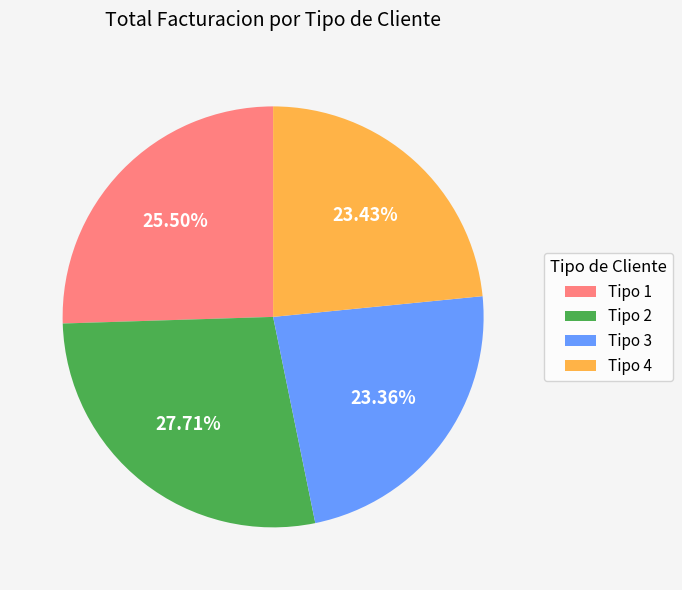

What is the ratio of the value at Tipo 2 to the value at Tipo 4?

1.2